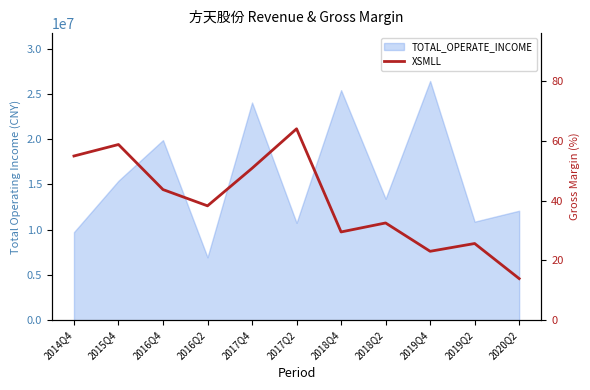

How many values exceed 38?

6